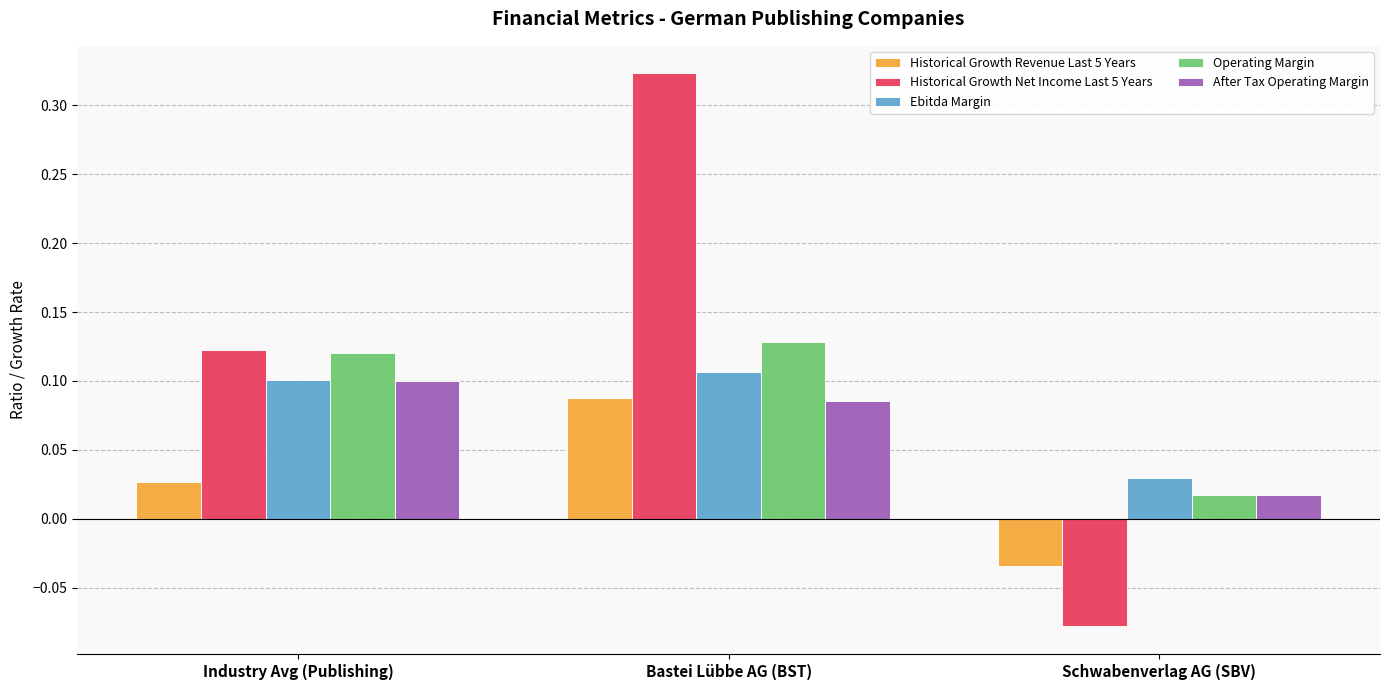

Are the bars grouped side by side (vs. stacked)?

Yes